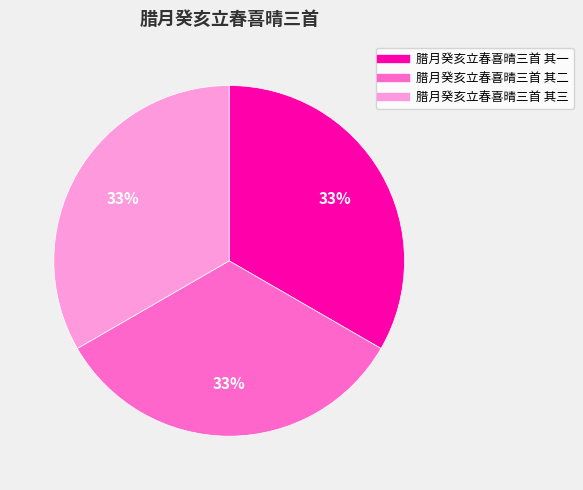

Combined, do 腊月癸亥立春喜晴三首 其三 and 腊月癸亥立春喜晴三首 其二 account for over 50%?

Yes